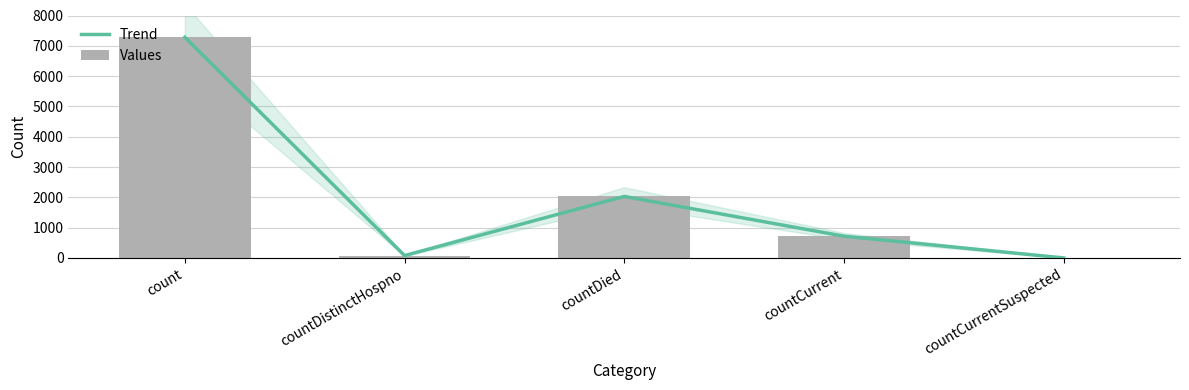

How many data points does each series have?

5